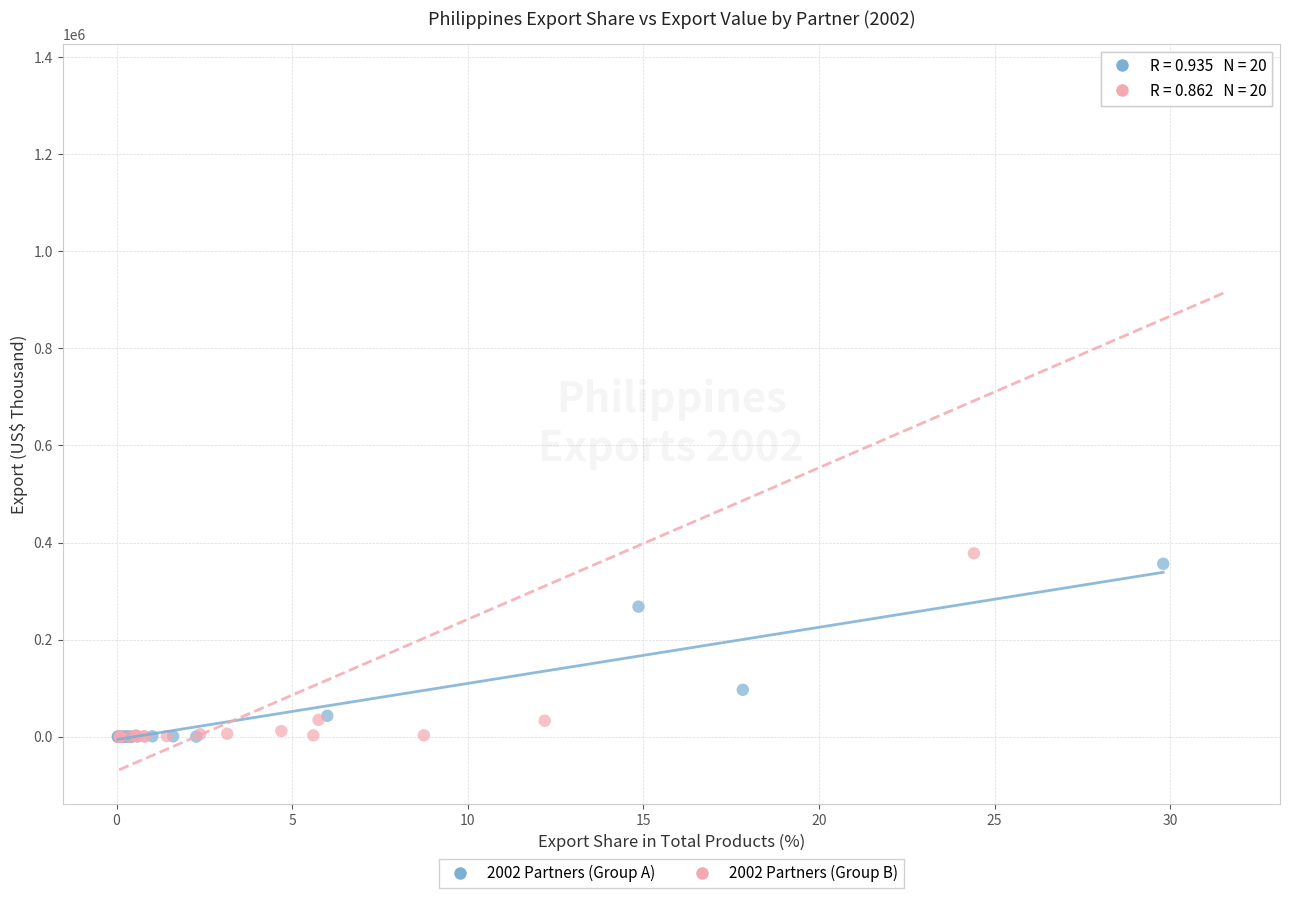

Which series reaches the maximum Y coordinate?

2002 Partners (Group B)